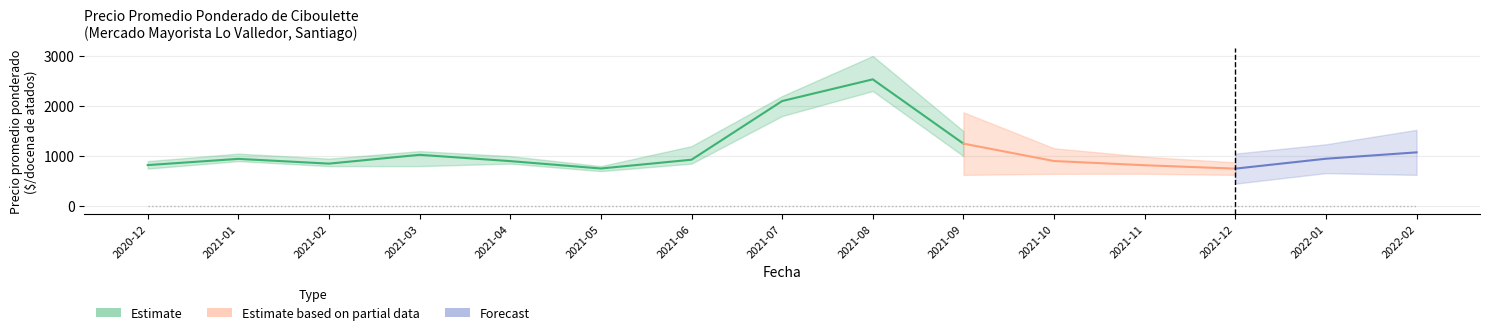

What is the smallest value displayed?

700